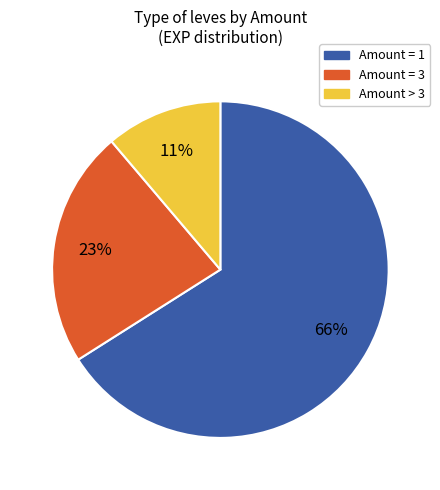

To the nearest percent, what is the average slice percentage?

33%